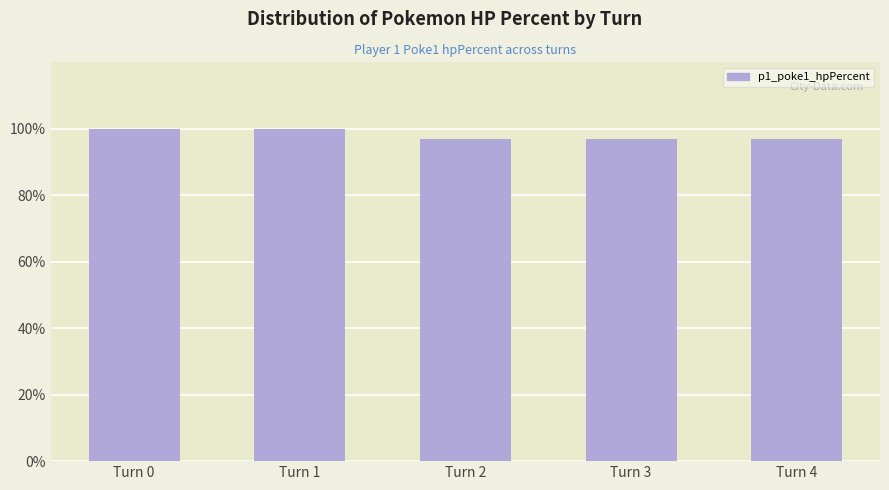

Reading right to left, extract all data points from this chart.

97	97	97	100	100